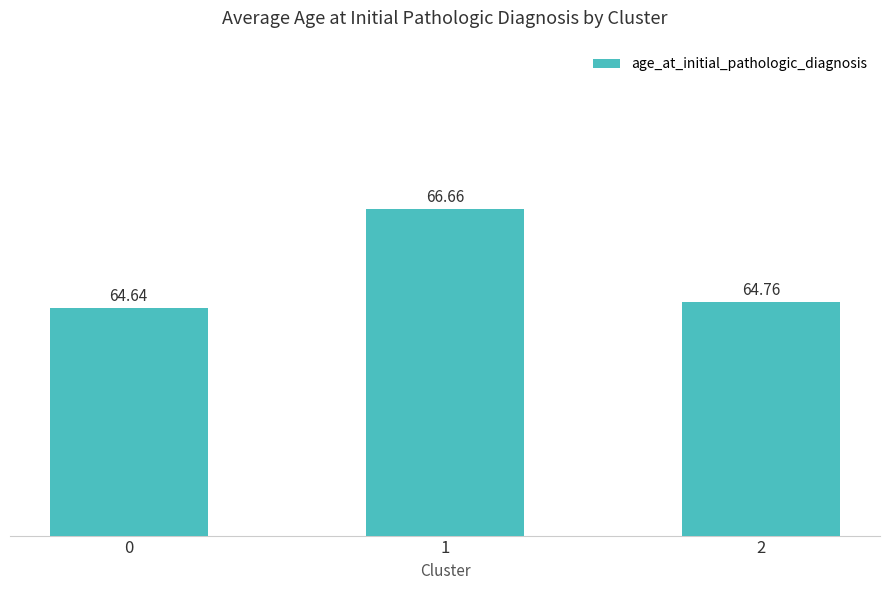

Rank the categories by value from highest to lowest.

1, 2, 0